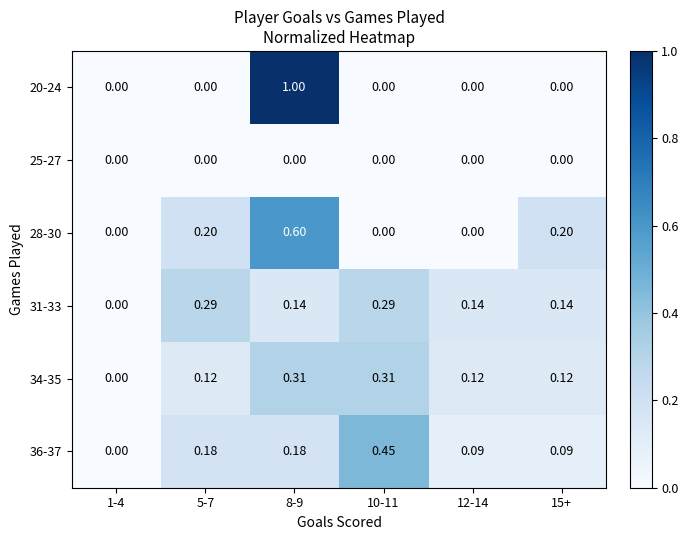

Is the value of 28-30 at 5-7 greater than the value of 31-33 at 15+?

Yes